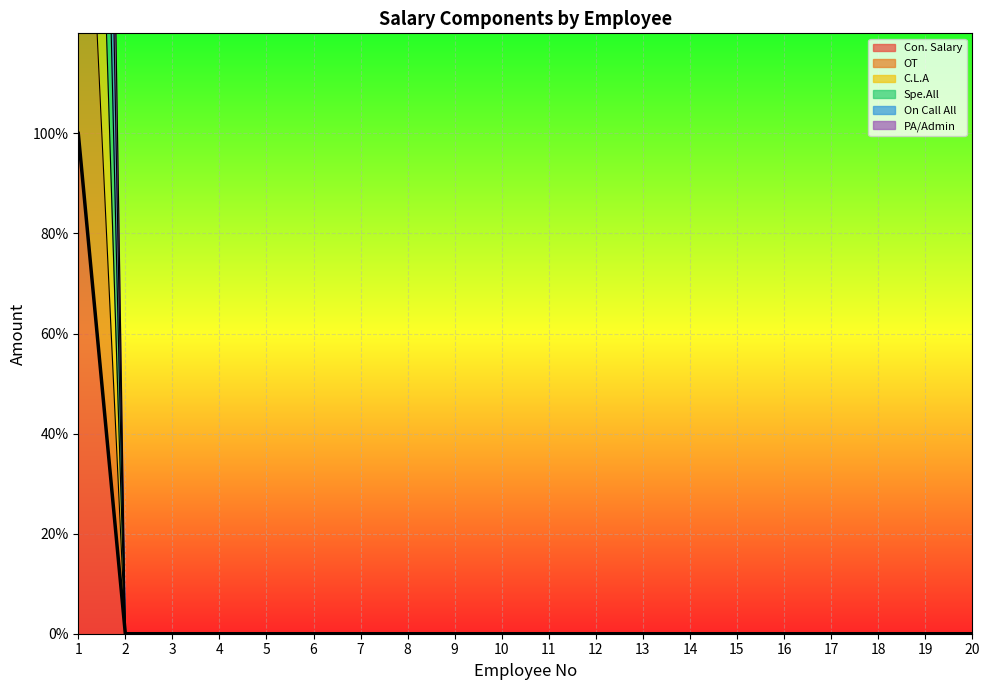

What is the maximum value for Spe.All?

400